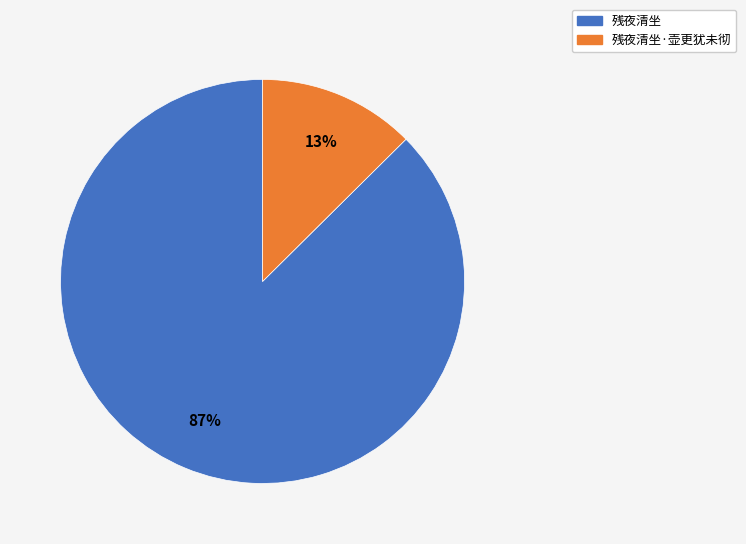

Do 残夜清坐 and 残夜清坐·壶更犹未彻 together represent more than half of the pie?

Yes